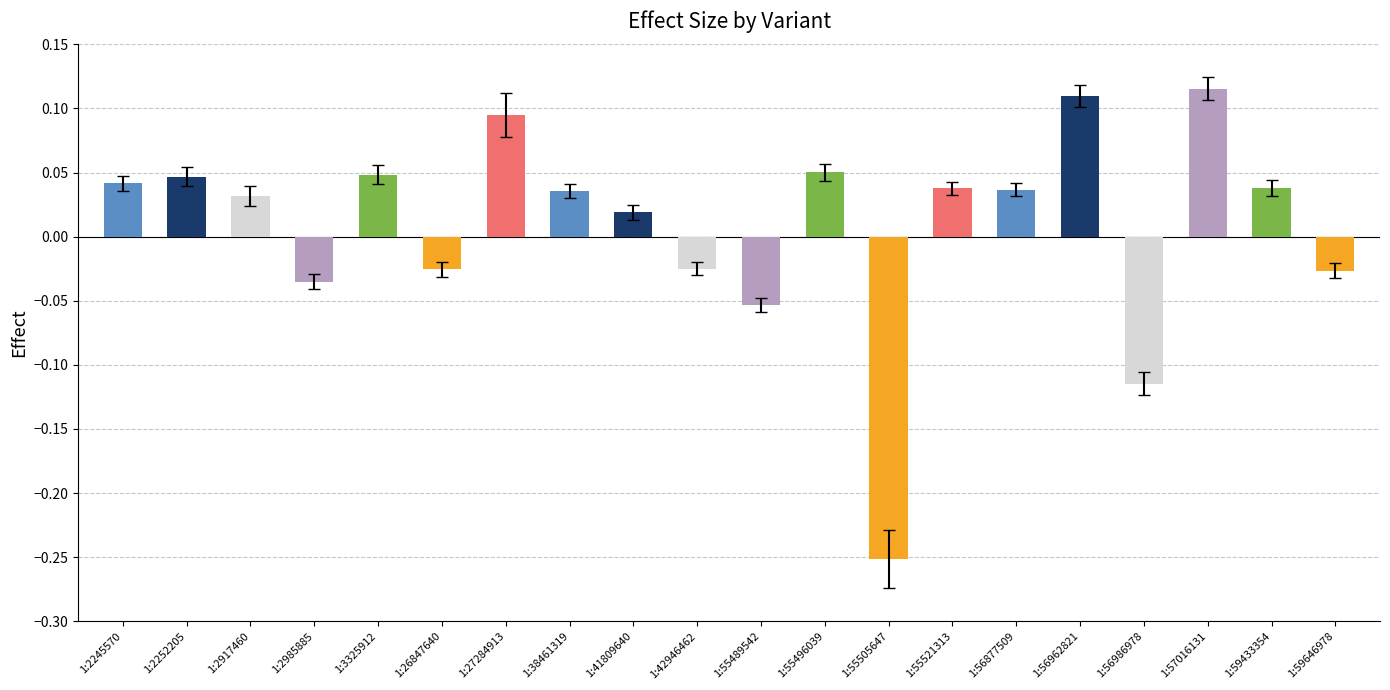

Is it true that the value at C is -0.1?

False